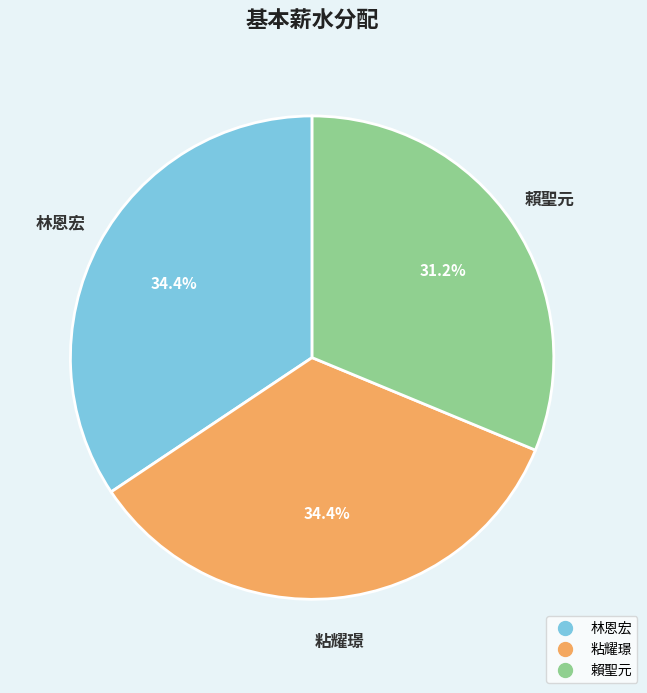

True or false: 粘耀璟 accounts for 34% of the total.

True